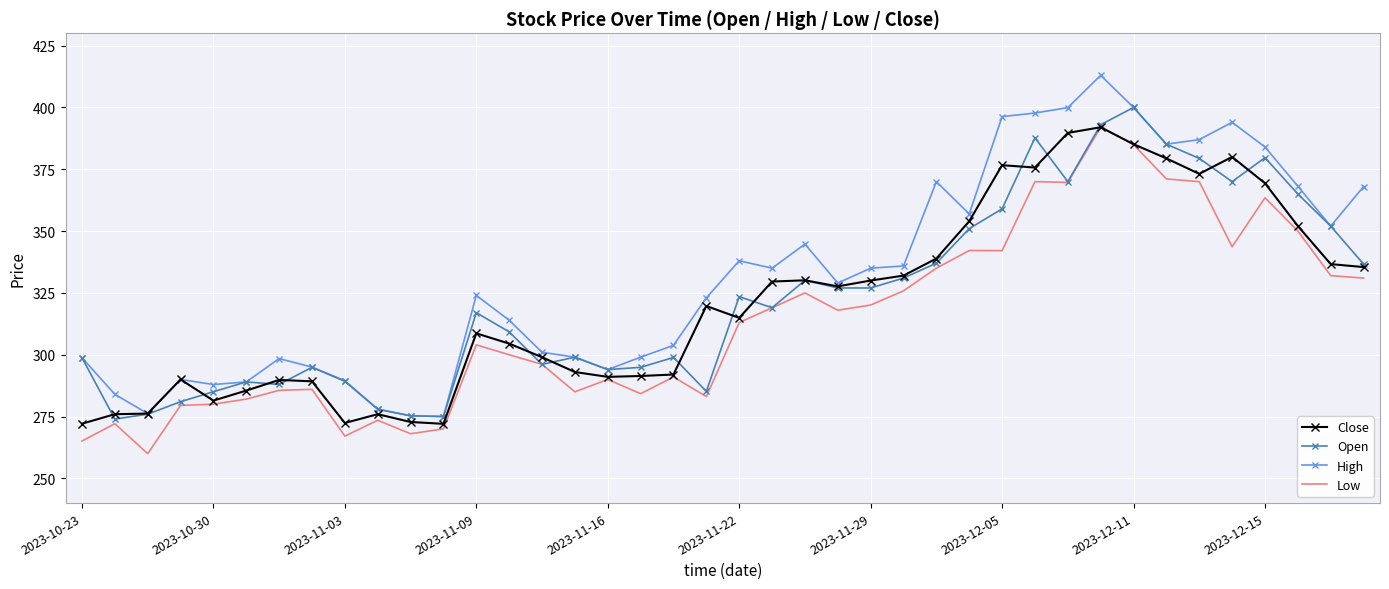

Which series has the largest total across all categories?

High